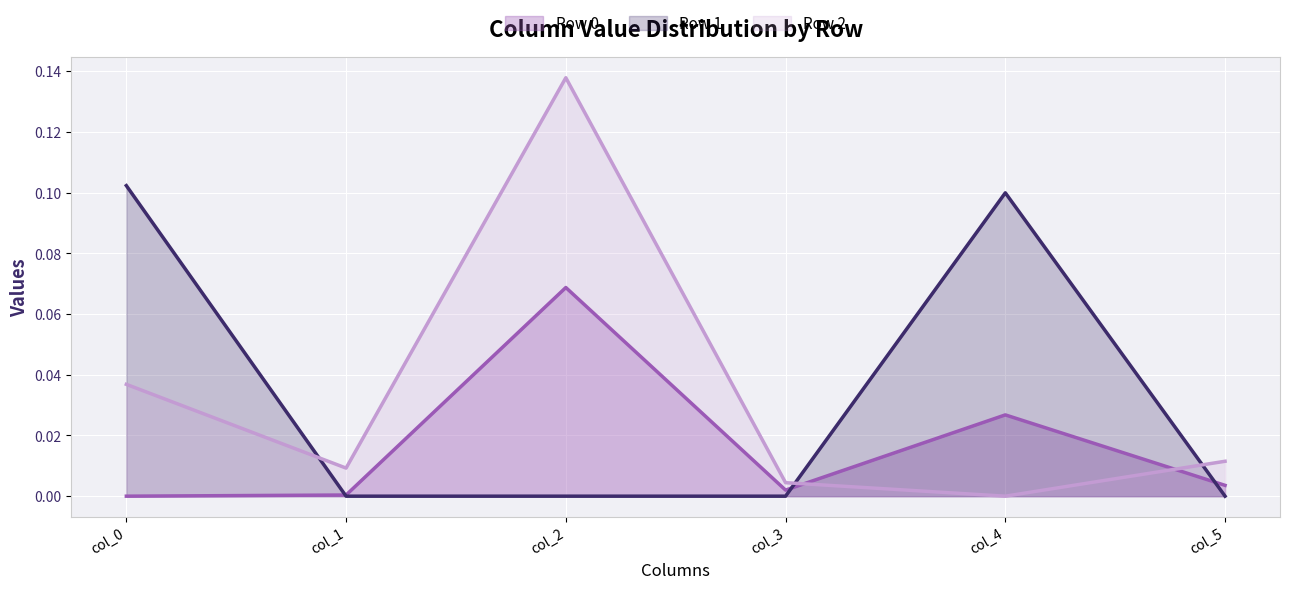

Which category has the lowest value across all series?

col_0